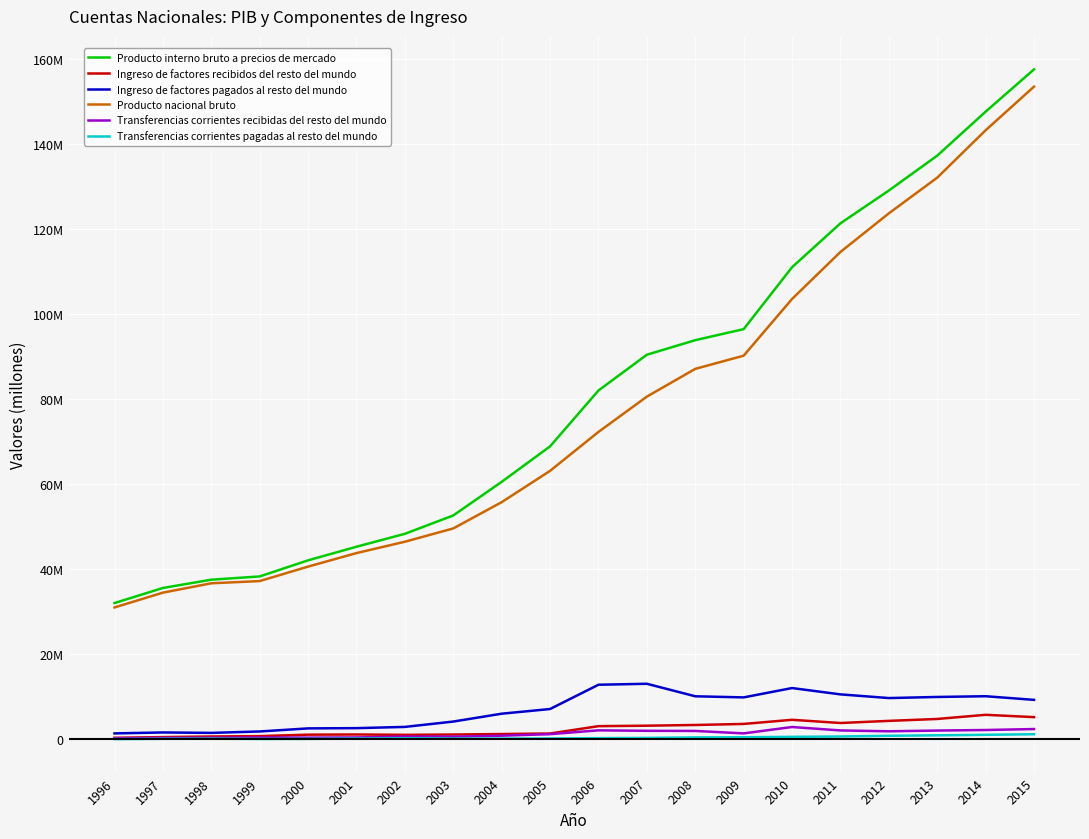

True or false: Ingreso de factores recibidos del resto del mundo and Transferencias corrientes pagadas al resto del mundo intersect in this chart.

False